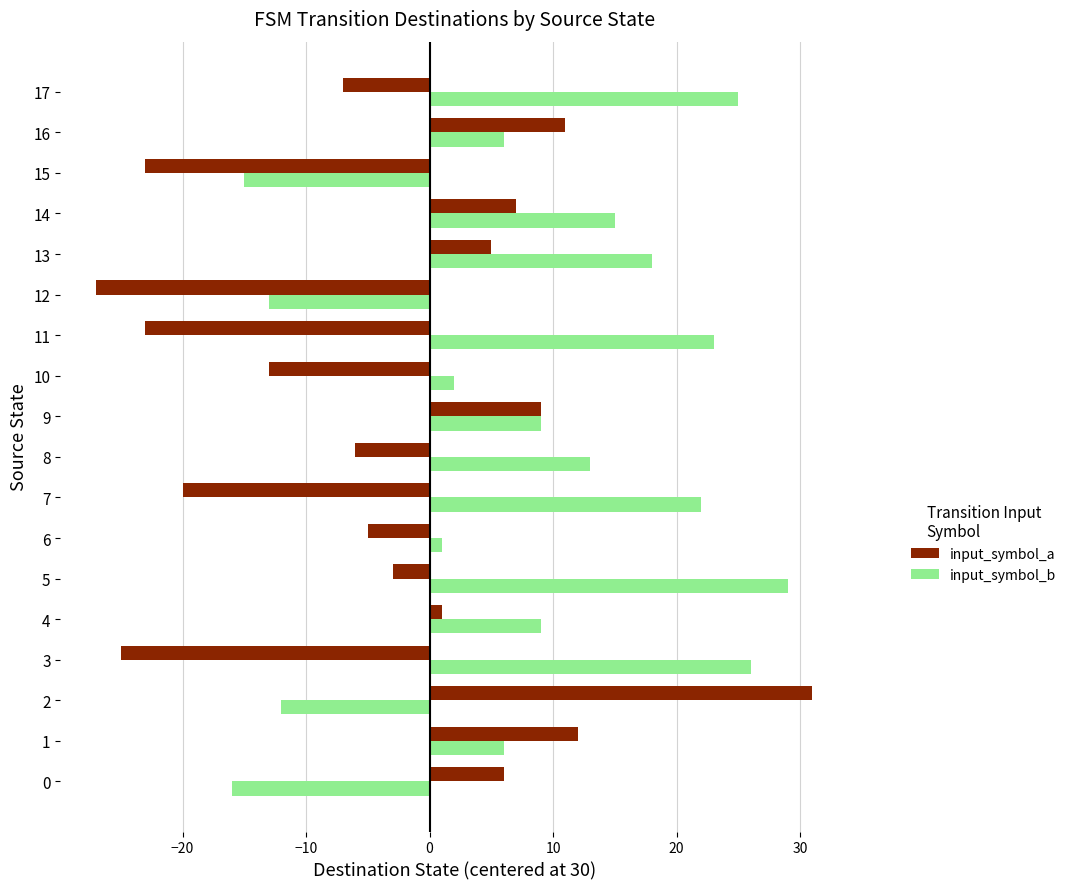

Rank the series by their average value, from highest to lowest.

input_symbol_b, input_symbol_a